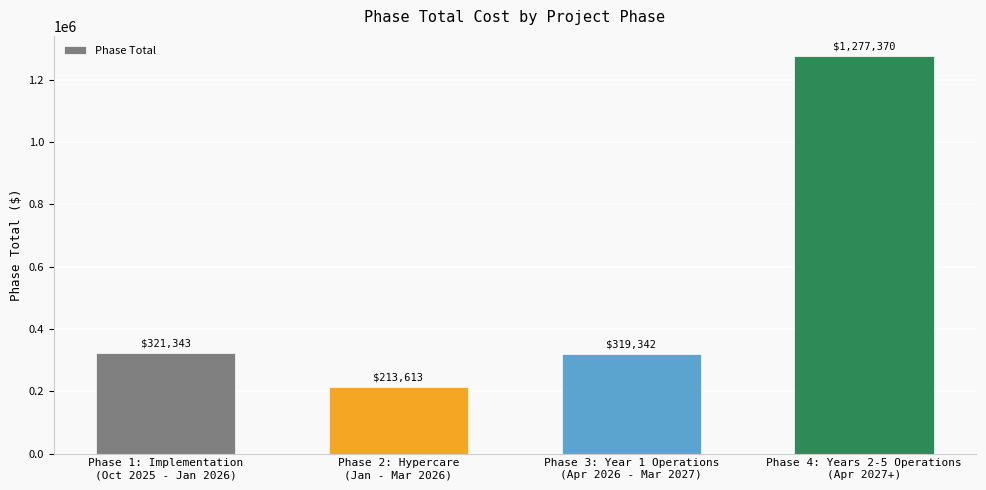

How many values are below 321343?

2